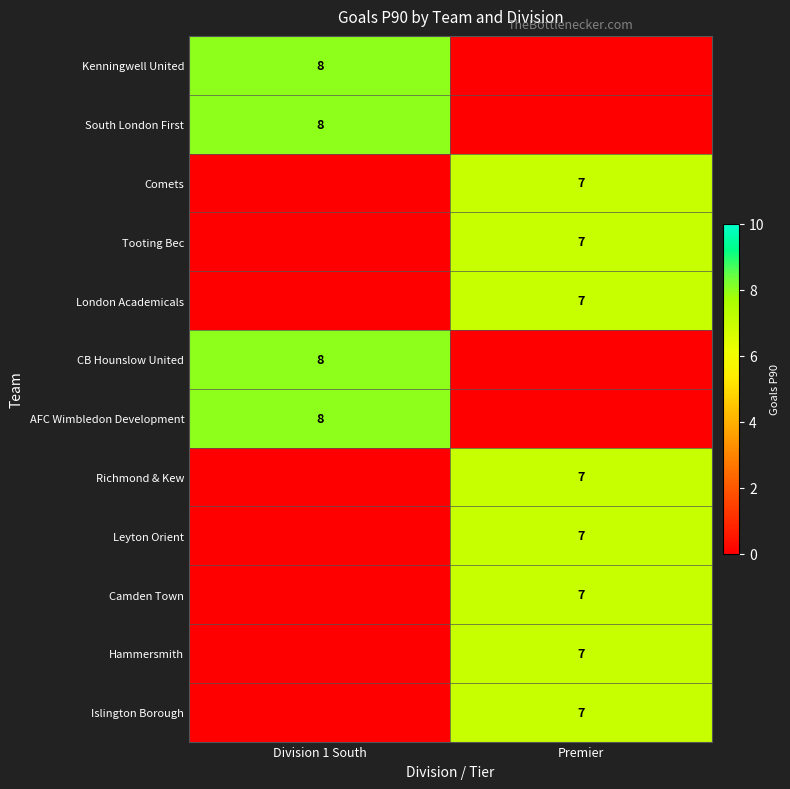

The value of AFC Wimbledon Development at Division 1 South is 8. True or false?

True